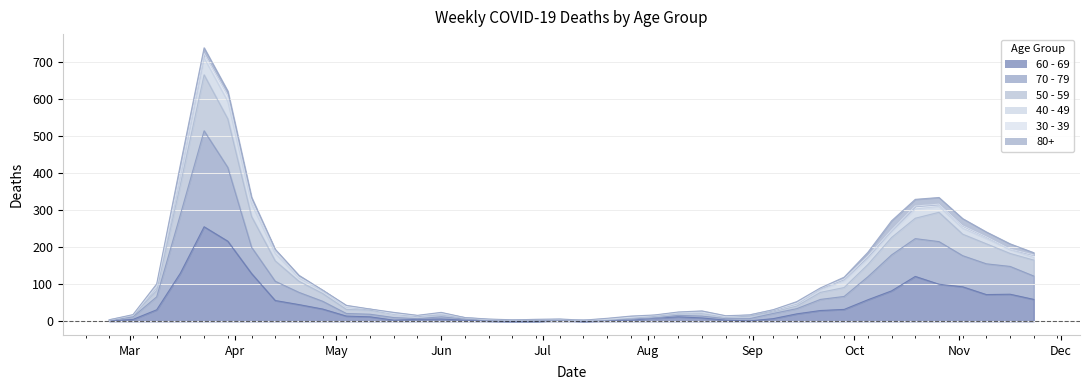

What is the sum of the 60 - 69 values at 2020-05-25 and 2020-05-11?

17